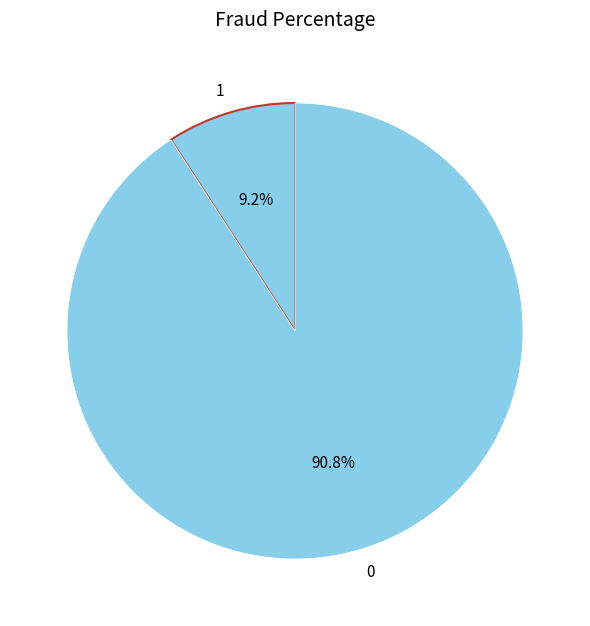

Count the number of slices in the pie.

2